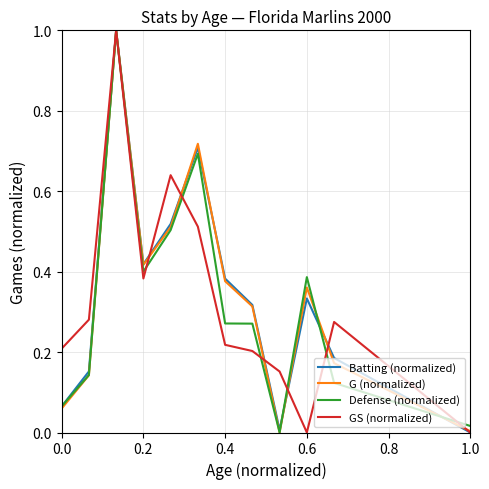

How many interior local peaks does the Batting (normalized) series have?

3